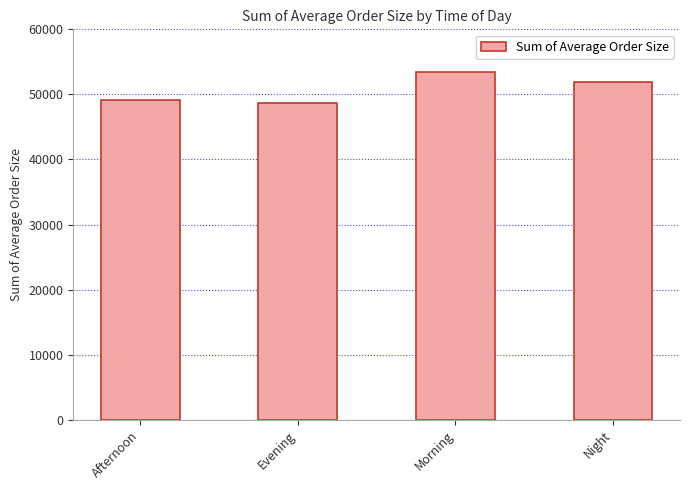

Reading left to right, what are all the values shown in this chart?

Afternoon=49215.5	Evening=48678.7	Morning=53516.5	Night=51839.1